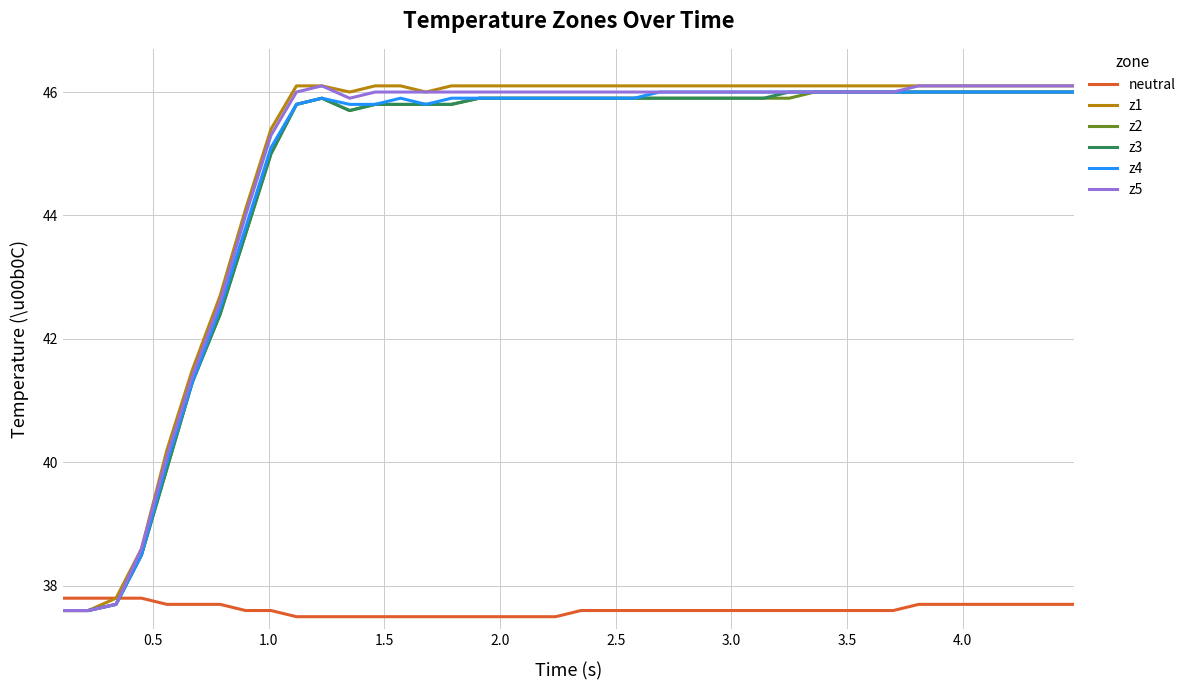

What is the maximum value for z3?

46.0